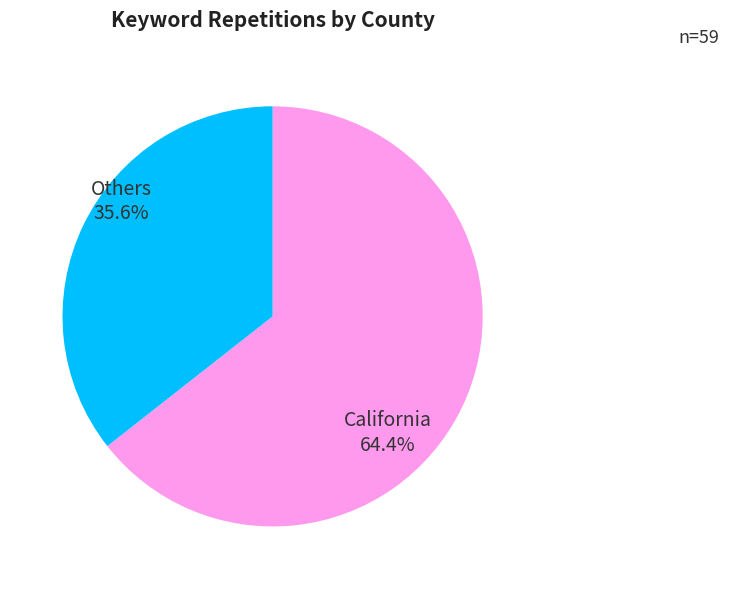

Does any single category account for the majority?

Yes